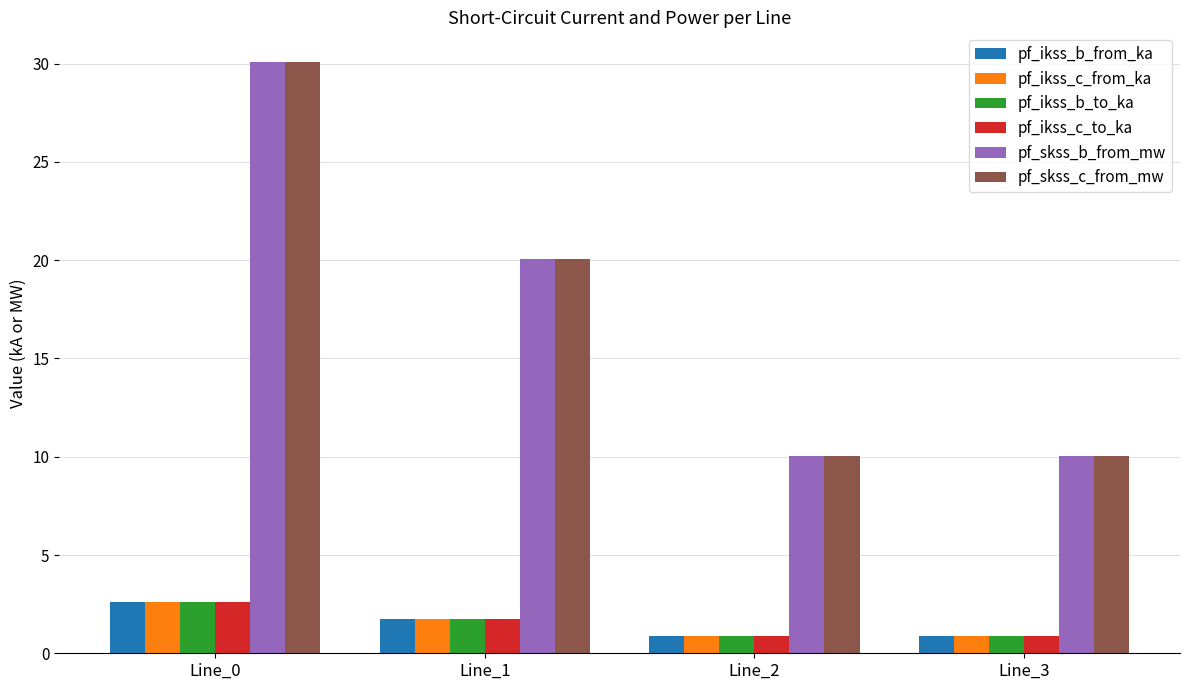

Where is pf_skss_b_from_mw nearest to the value 20?

Line_1